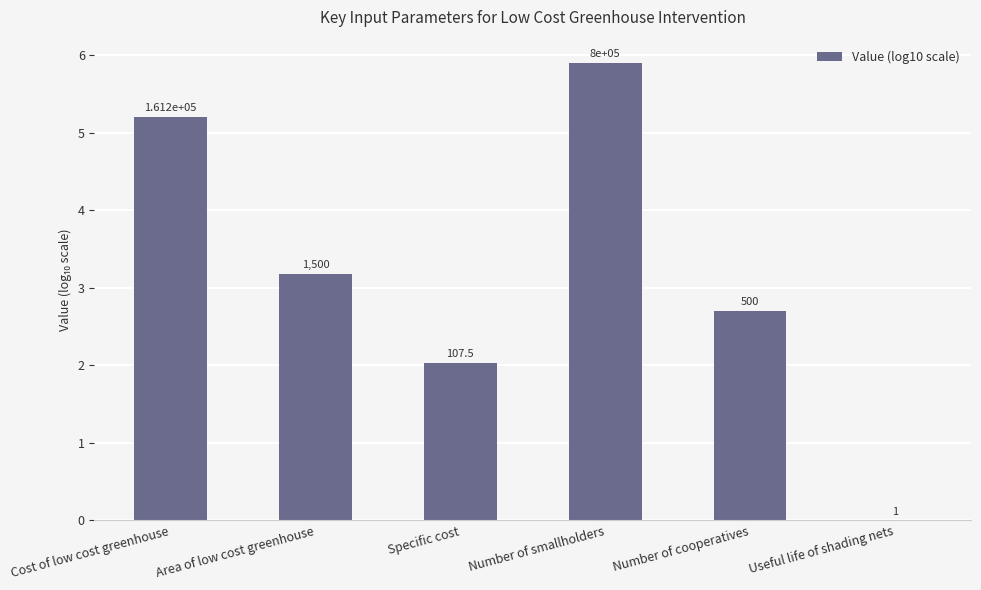

Reading left to right, what are all the values shown in this chart?

5.2	3.2	2.0	5.9	2.7	0.0